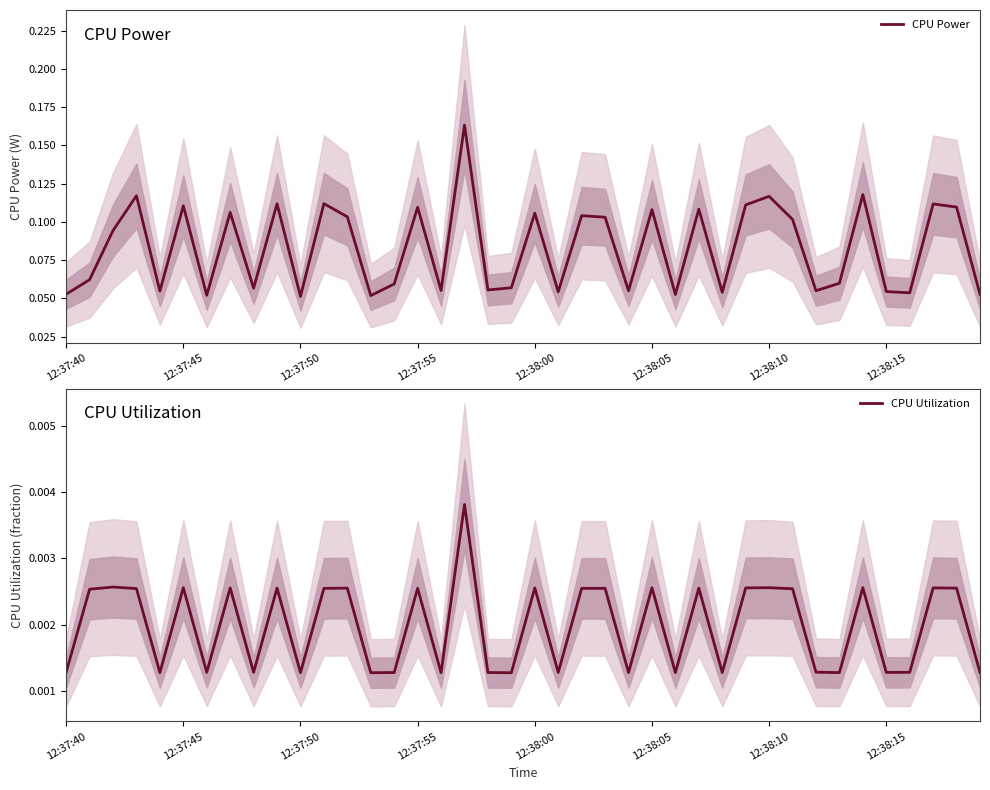

Reading left to right, what are all the values shown in this chart?

CPU Power: 0.1	0.1	0.1	0.1	0.1	0.1	0.1	0.1	0.1	0.1	0.1	0.1	0.1	0.1	0.1	0.1	0.1	0.2	0.1	0.1	0.1	0.1	0.1	0.1	0.1	0.1	0.1	0.1	0.1	0.1	0.1	0.1	0.1	0.1	0.1	0.1	0.1	0.1	0.1	0.1
CPU Utilization: 0.0	0.0	0.0	0.0	0.0	0.0	0.0	0.0	0.0	0.0	0.0	0.0	0.0	0.0	0.0	0.0	0.0	0.0	0.0	0.0	0.0	0.0	0.0	0.0	0.0	0.0	0.0	0.0	0.0	0.0	0.0	0.0	0.0	0.0	0.0	0.0	0.0	0.0	0.0	0.0